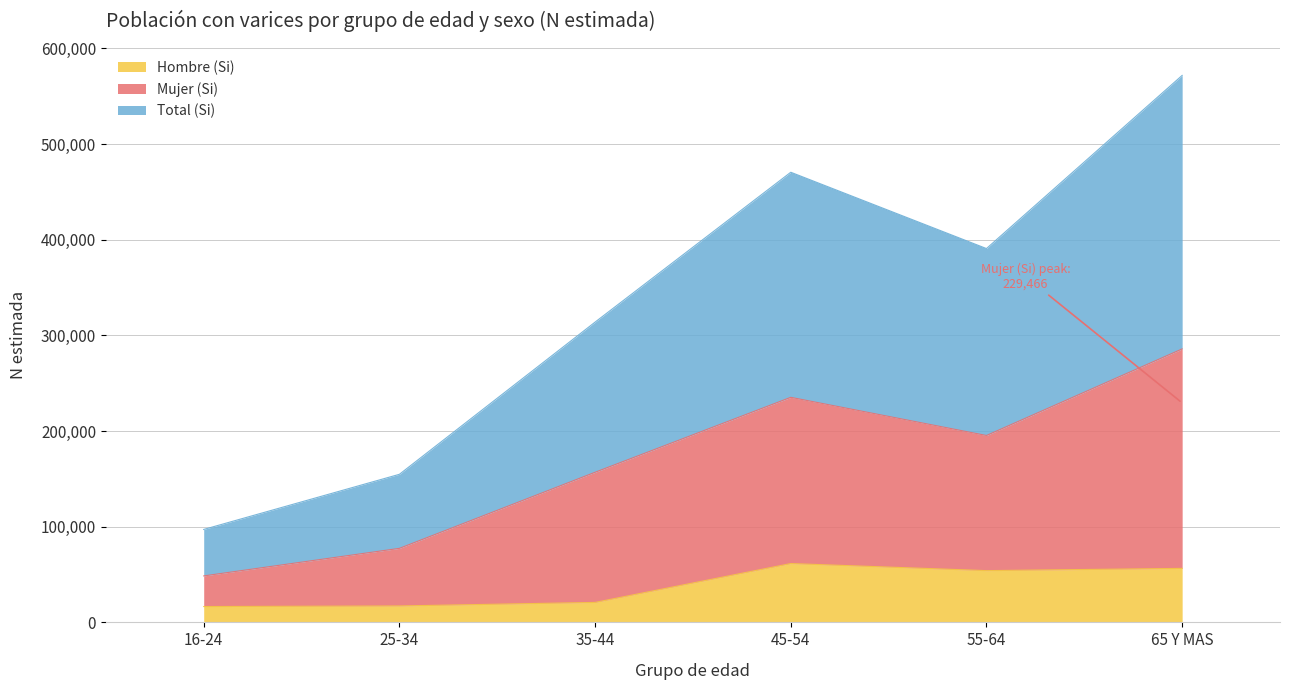

Which series changed the most between 16-24 and 55-64?

Total (Si)